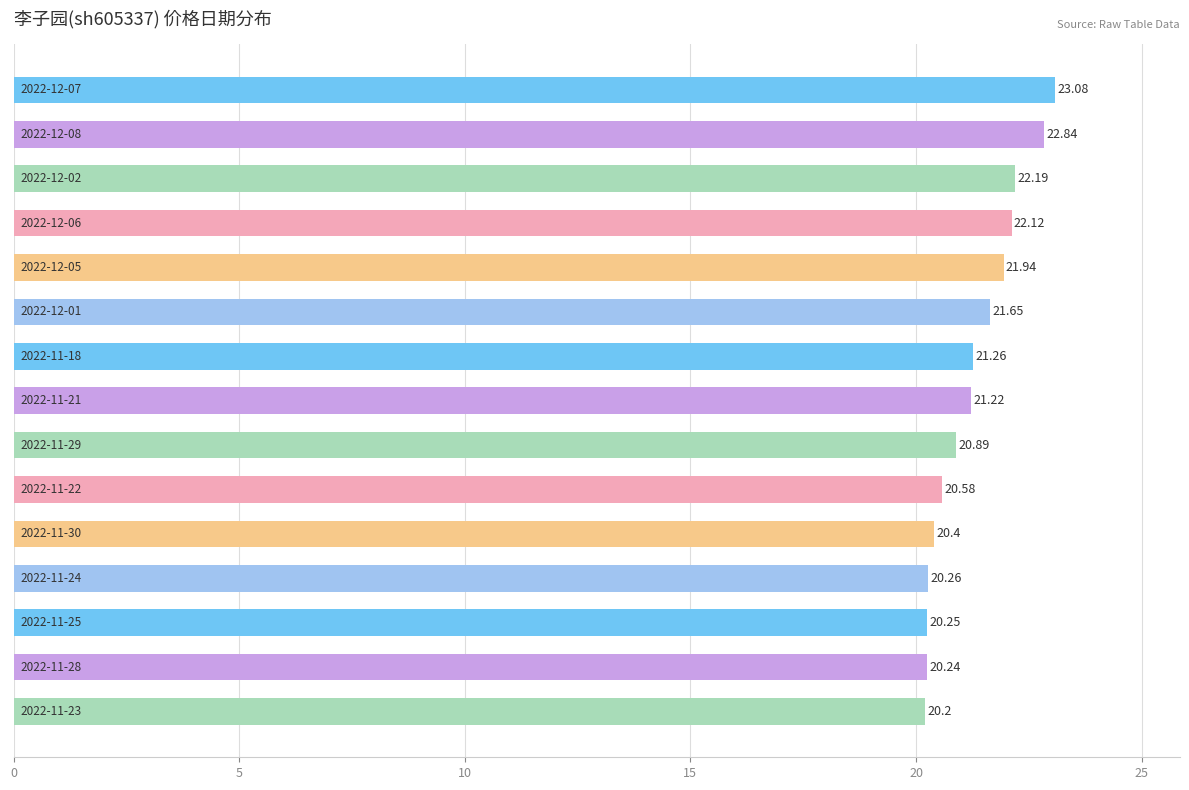

How many series are shown in this chart?

1